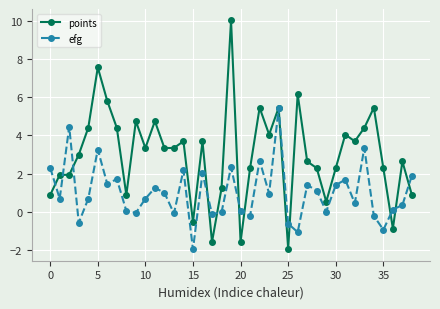

Which series has the largest total across all categories?

points